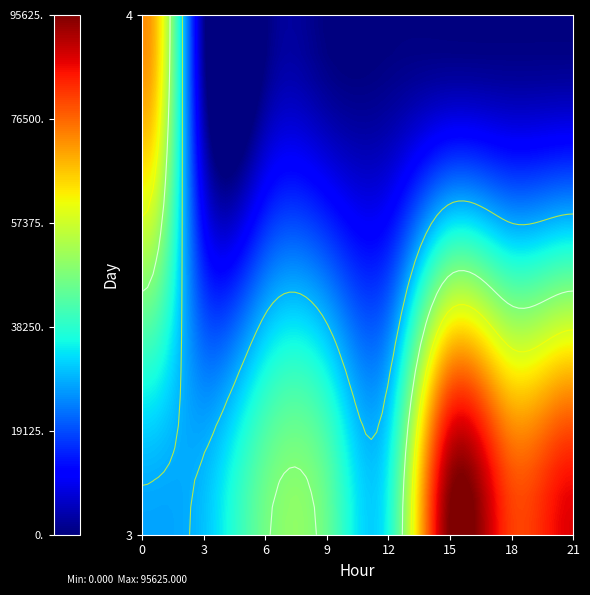

At which label does 4 reach its minimum?

3